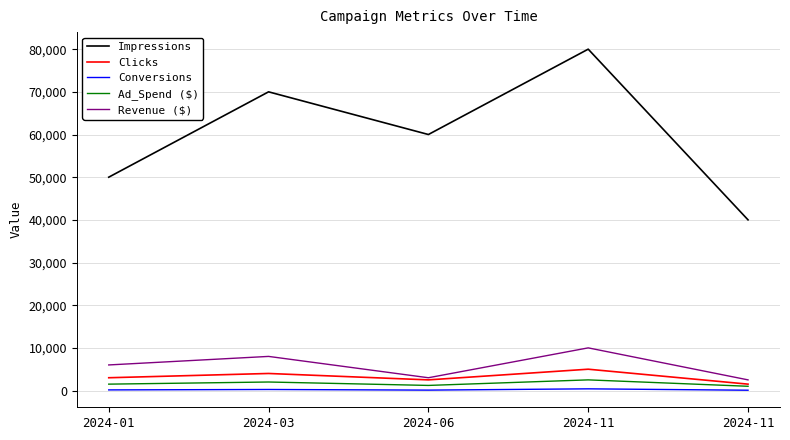

What is the difference between the Clicks values at 2024-01 and 2024-11?

1500